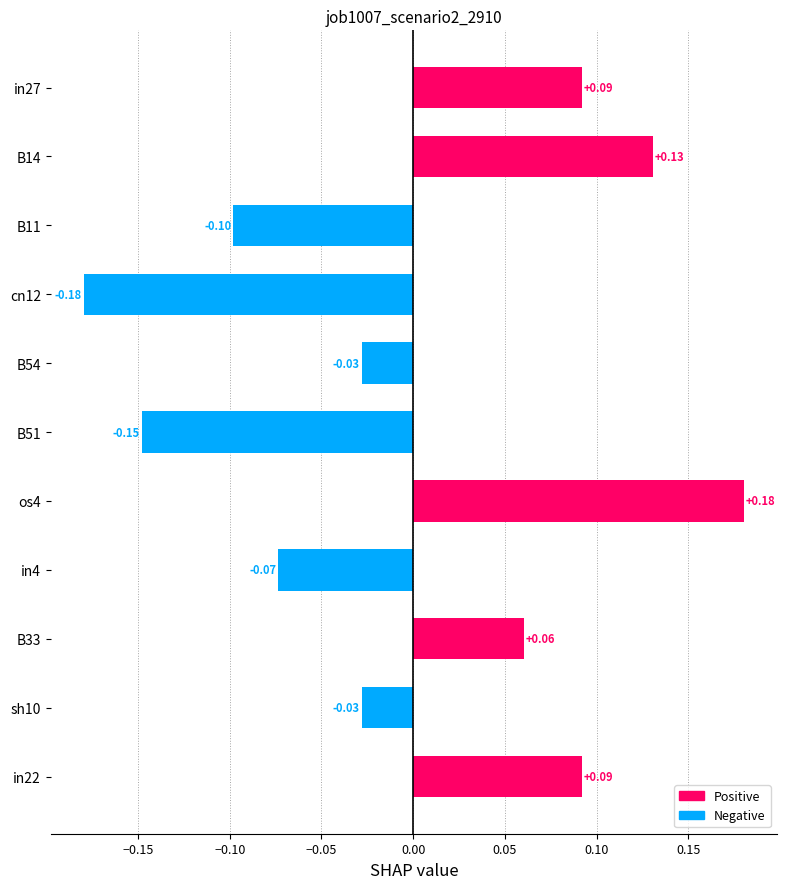

Are the bars grouped side by side (vs. stacked)?

No